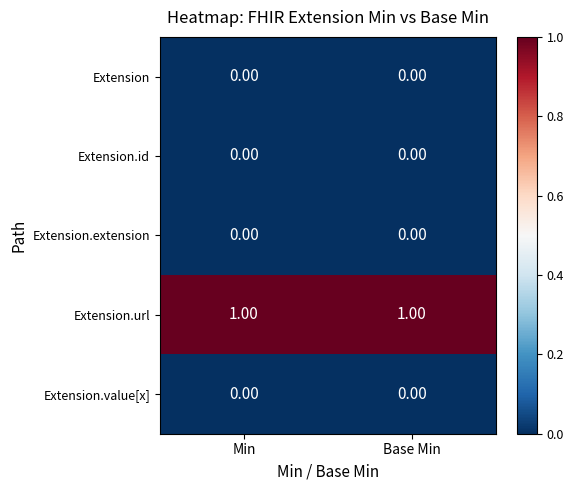

What is the maximum value shown in the chart?

1